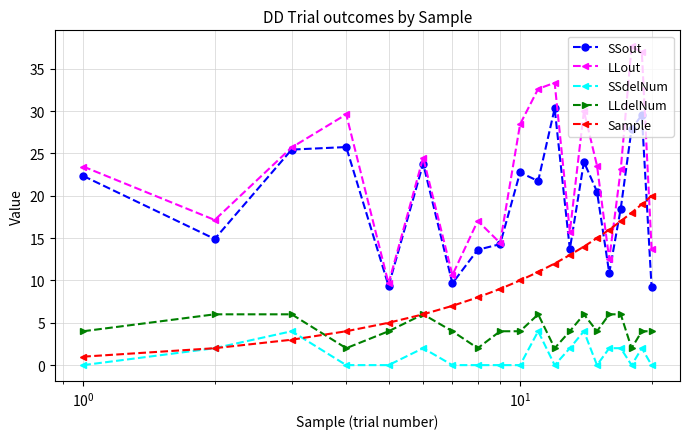

True or false: LLdelNum has more than 1 interior local peaks.

True